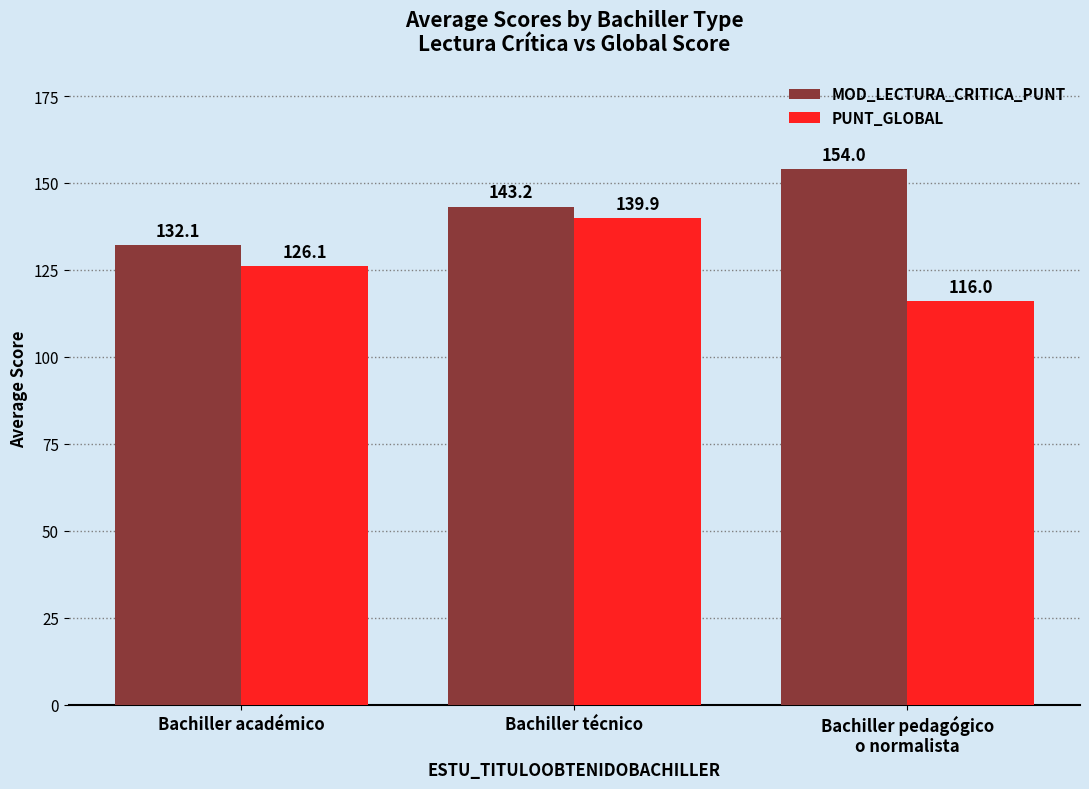

What is the total value across all series at Bachiller pedagógico
o normalista?

270.0